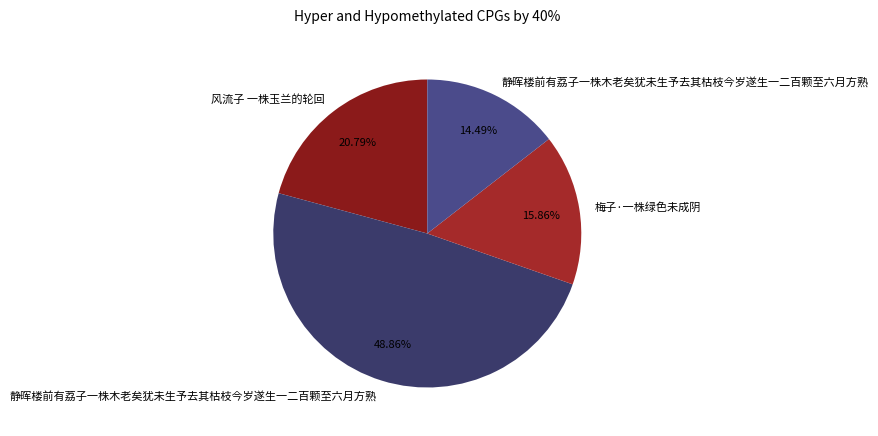

How many slices are in this pie chart?

4